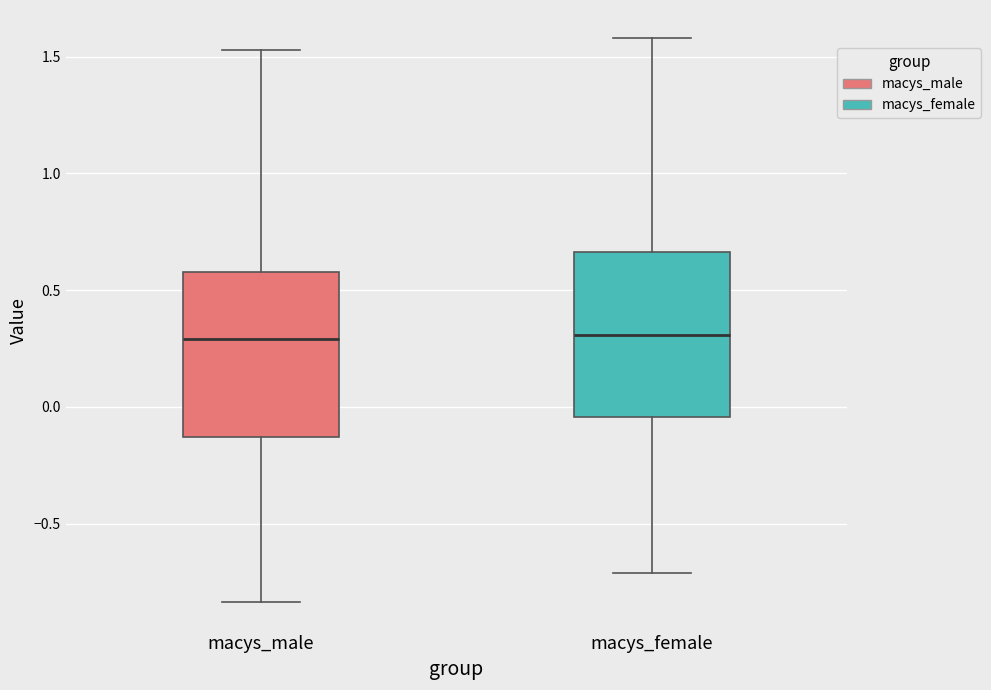

Where does the median line of the box for macys_female sit on the y-axis? The values are not printed on the chart, so give them approximately, as read against the axis.

0.30